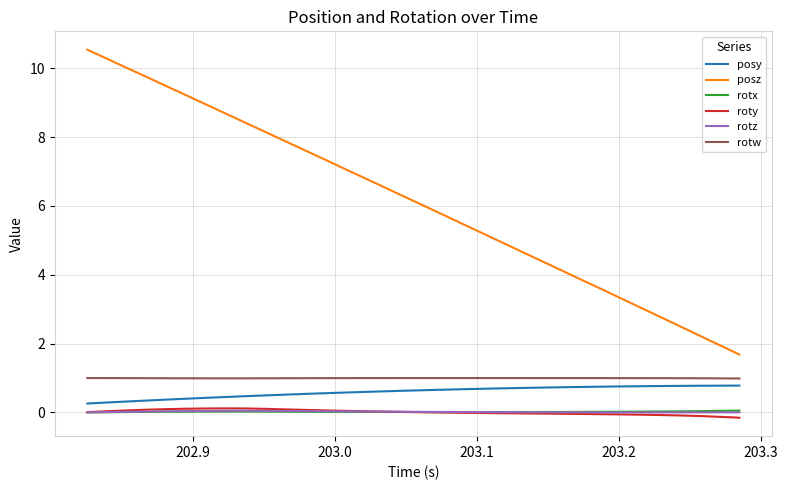

What is the minimum value for rotw?

1.0